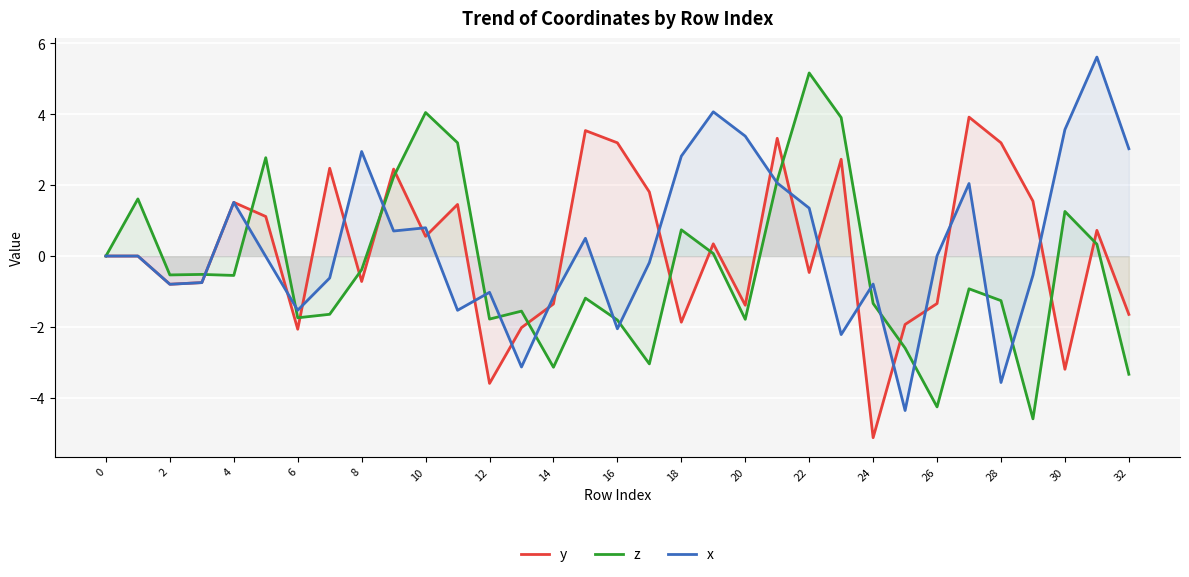

What is the spread (max minus min) of values at 27?

4.8